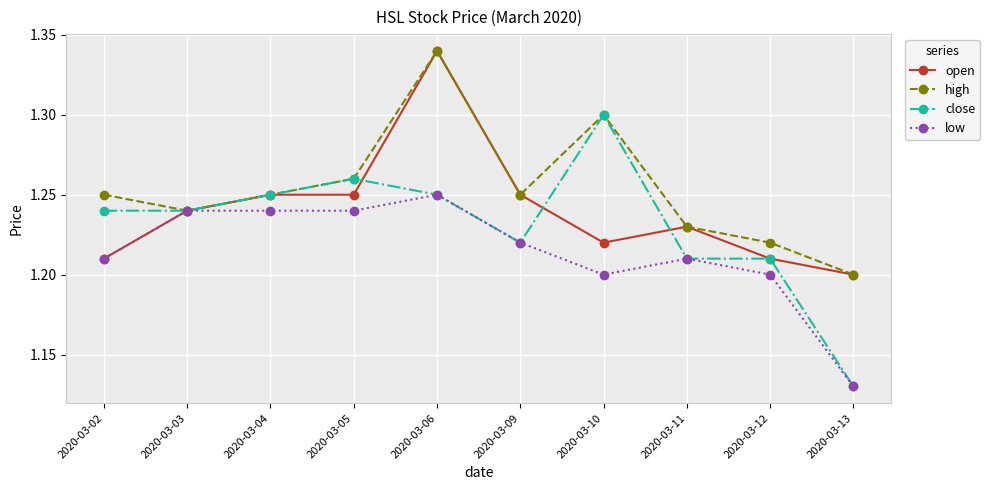

Rank the series by their average value, from lowest to highest.

low, close, open, high